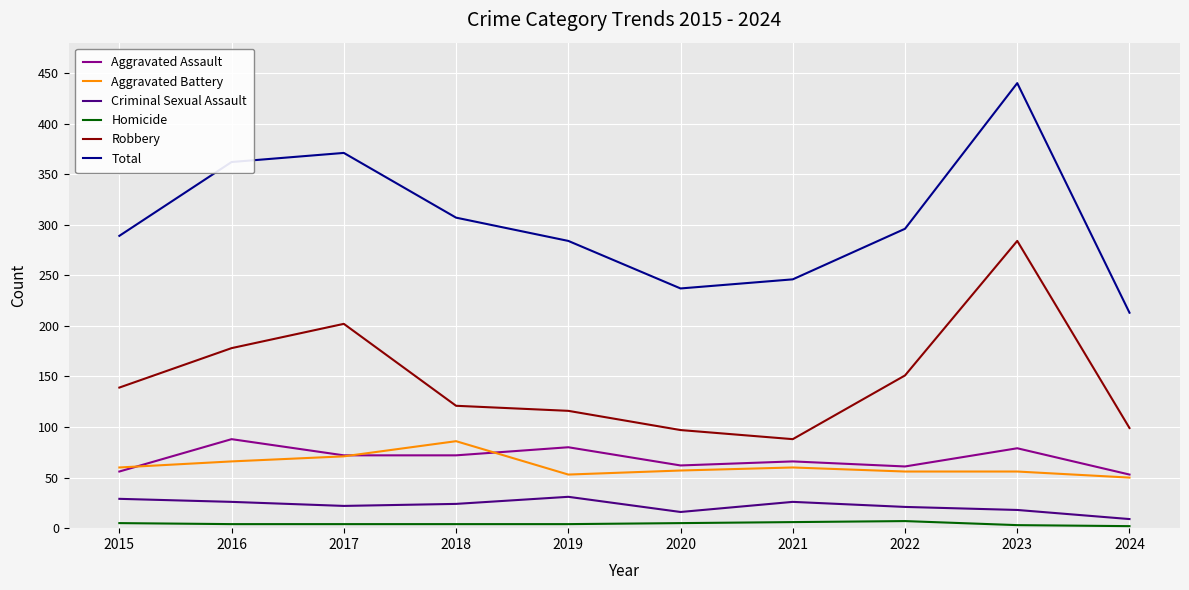

The value of Criminal Sexual Assault at 2023 is 18. True or false?

True